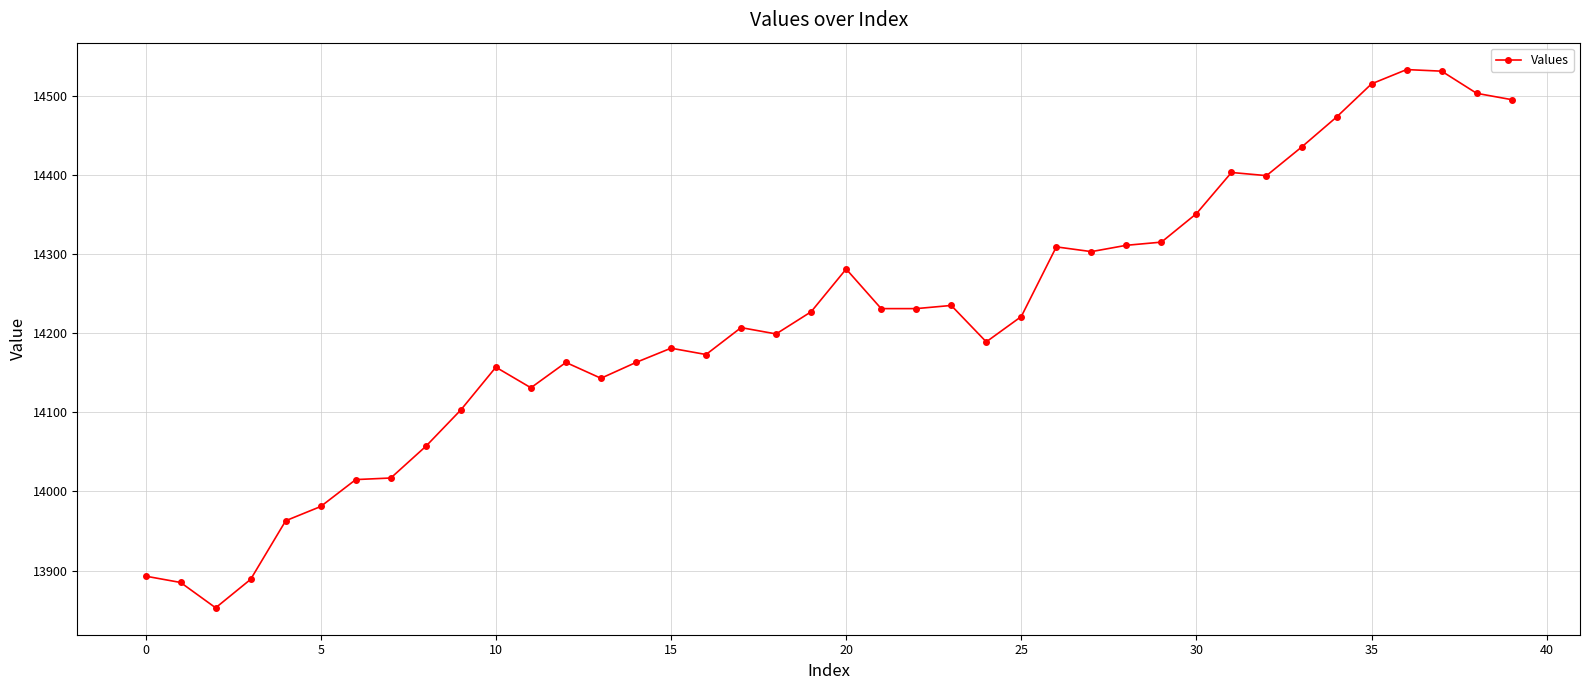

True or false: the data has more than 2 interior local peaks.

True